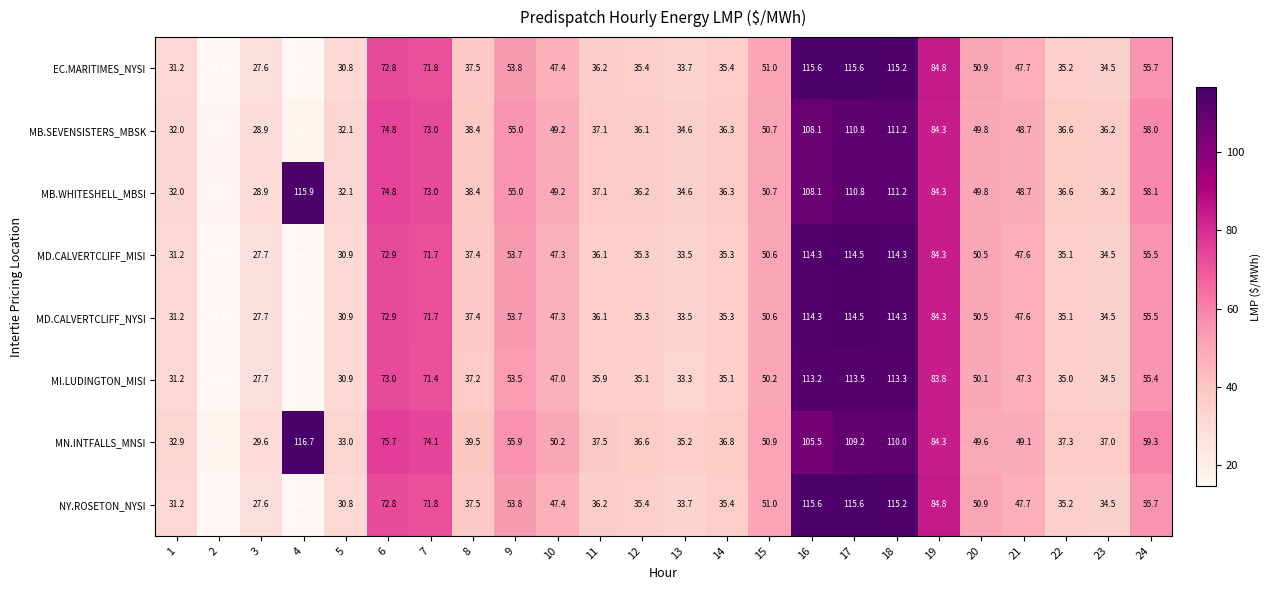

Which category has the highest value across all series?

4